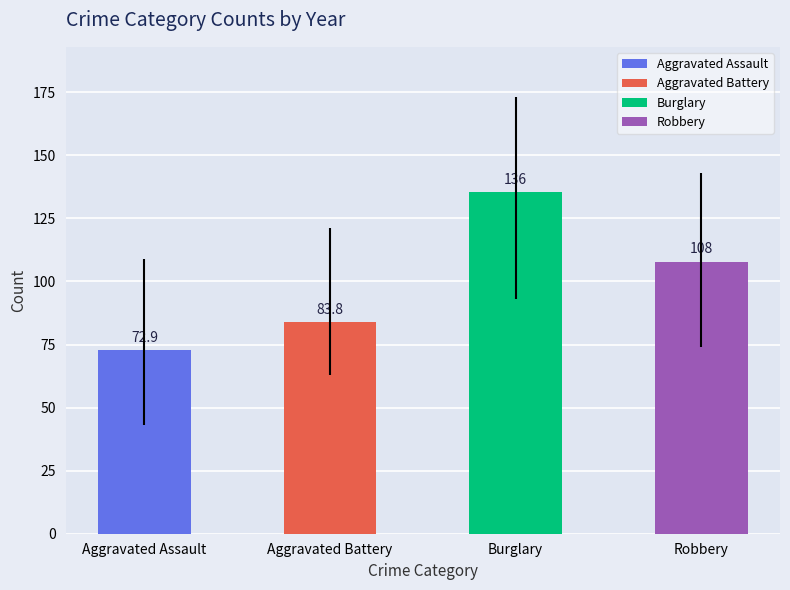

Are the bars grouped side by side (vs. stacked)?

No